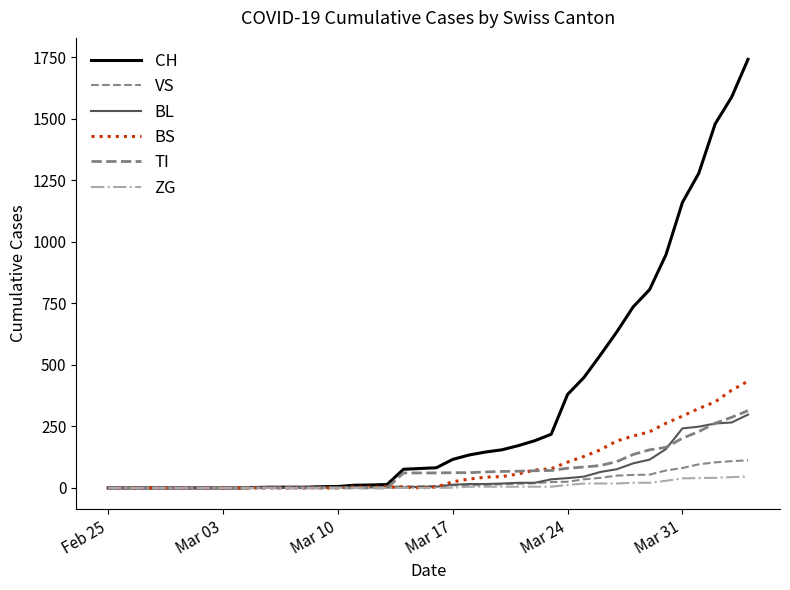

How many lines are shown in the chart?

6